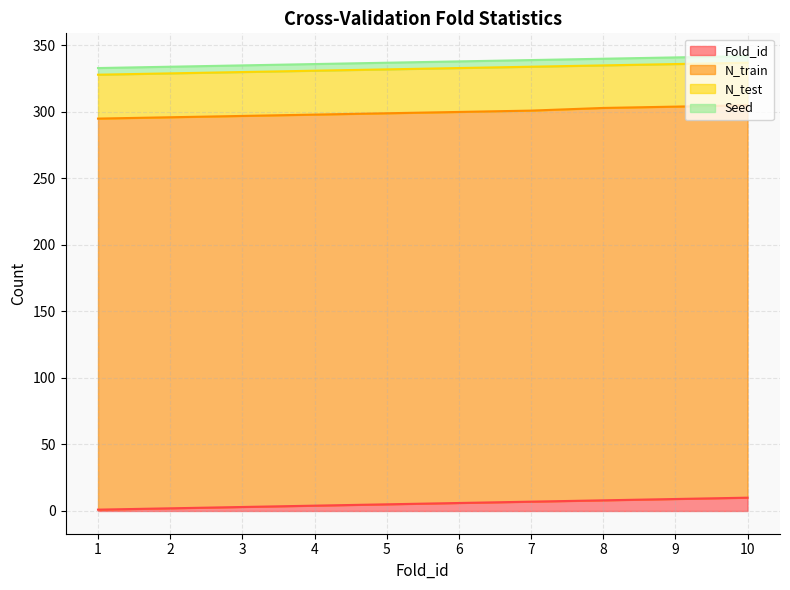

Rank the series by their maximum value, from lowest to highest.

Seed, Fold_id, N_test, N_train